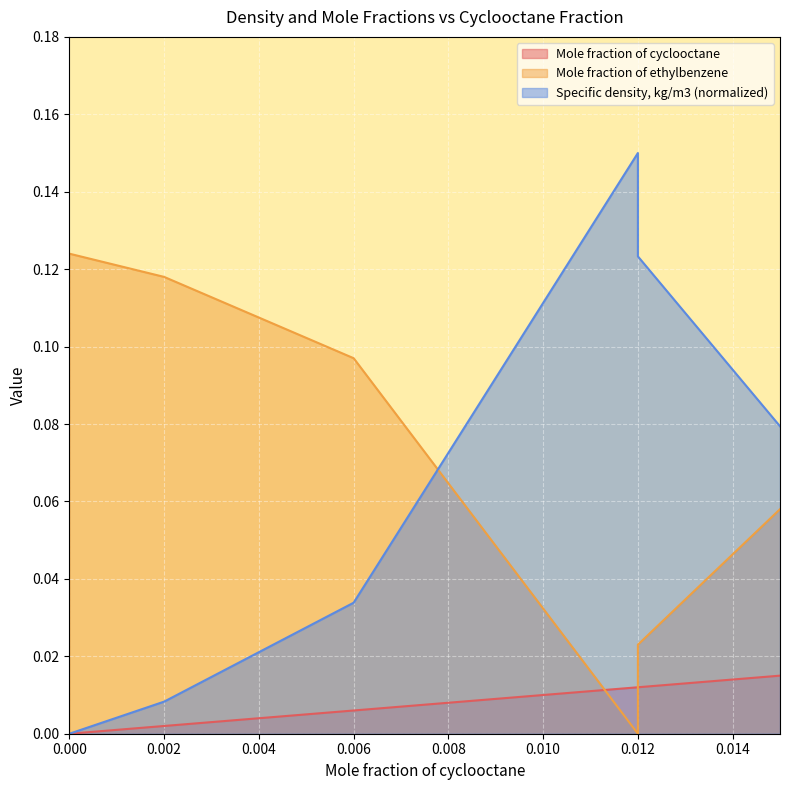

What is the difference between the highest and lowest values at 0.012?

0.1